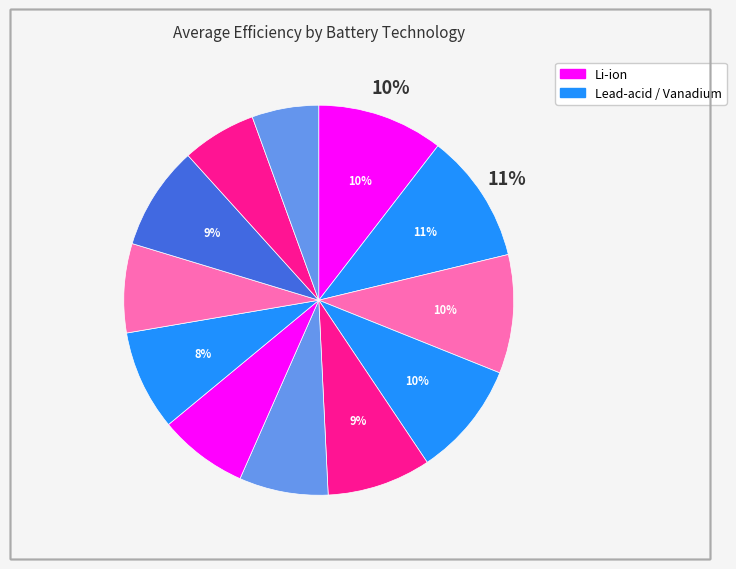

How many slices are in this pie chart?

12